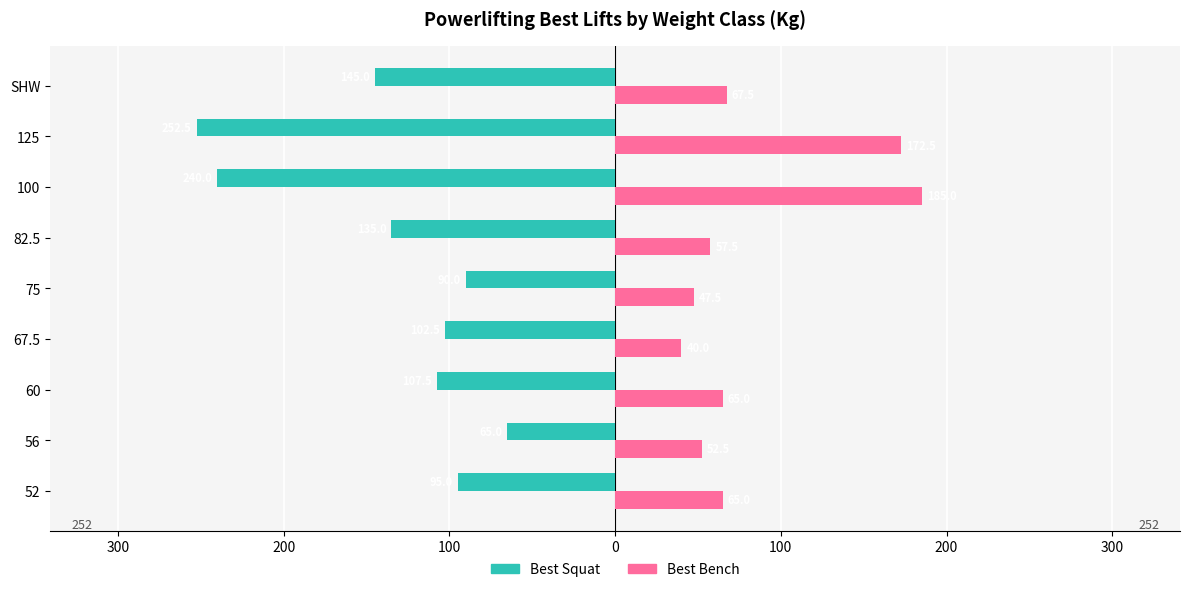

What are all the series names shown in the legend?

Best Squat, Best Bench